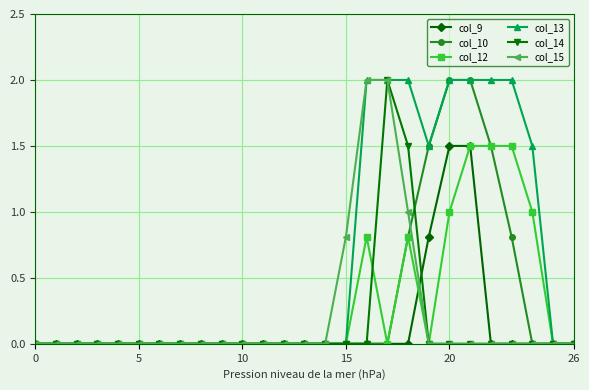

What is the maximum value shown in the chart?

2.0